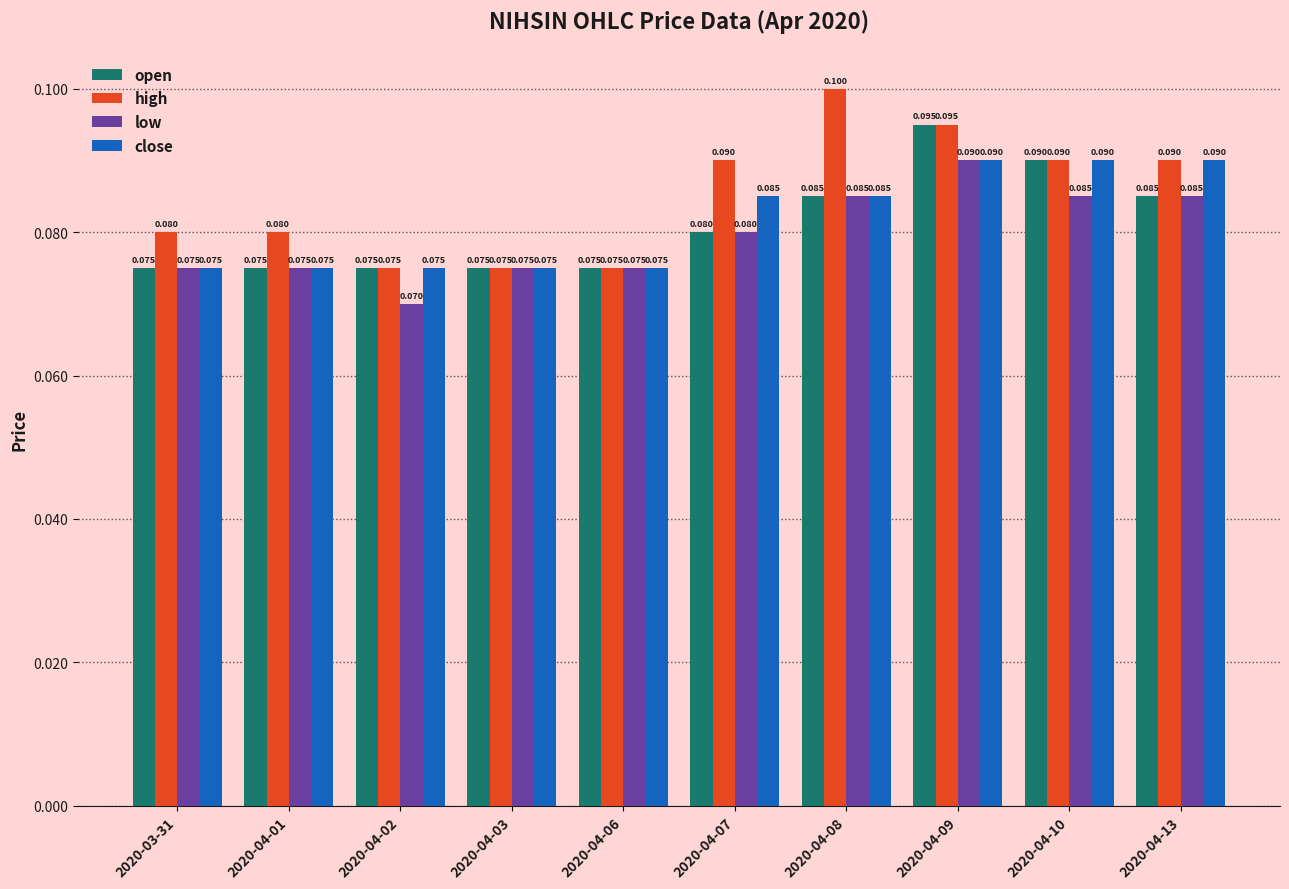

What is the lowest value of the open series?

0.1